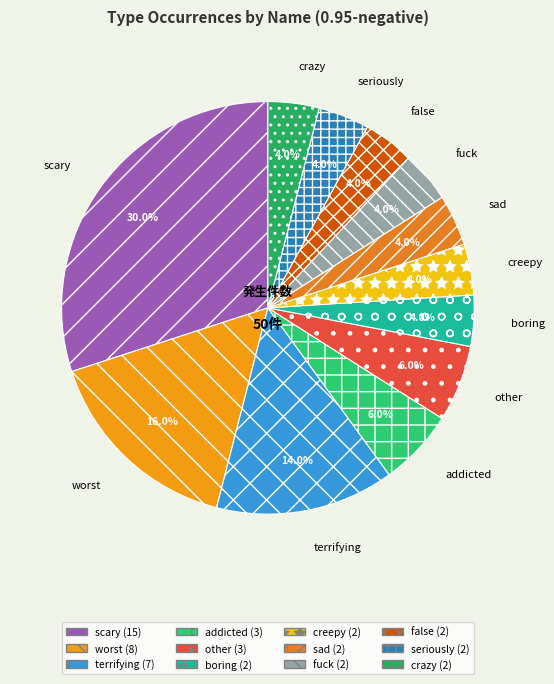

The scary slice represents 23% of the pie. True or false?

False